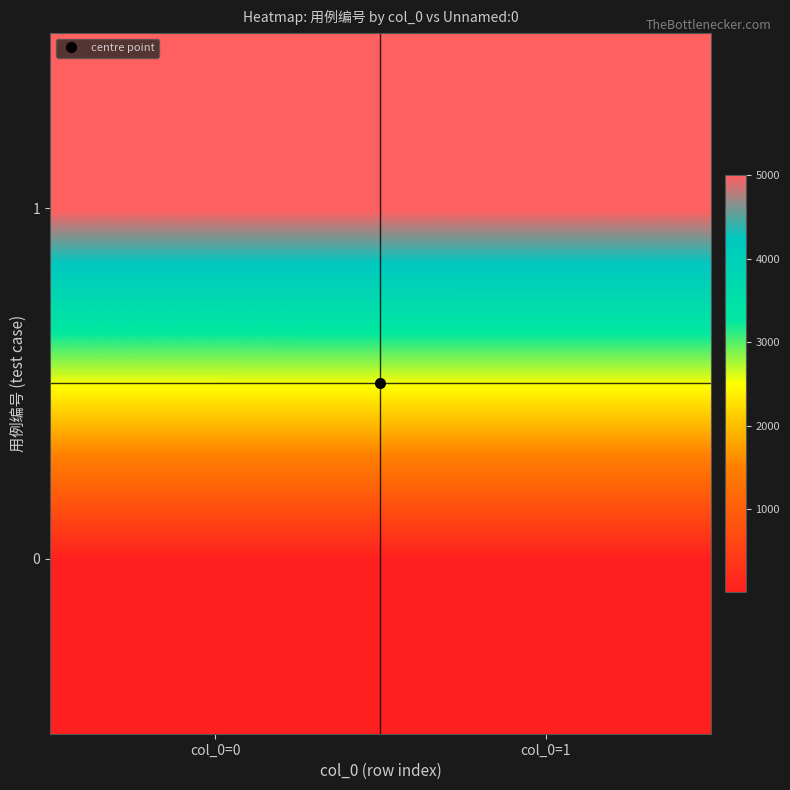

Reading left to right, what are all the values shown in this chart?

0: col_0=0=12	col_0=1=13
1: col_0=0=5002	col_0=1=5002